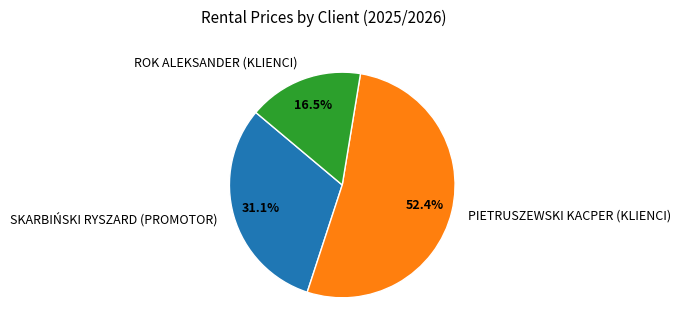

Do PIETRUSZEWSKI KACPER (KLIENCI) and SKARBIŃSKI RYSZARD (PROMOTOR) together represent more than half of the pie?

Yes